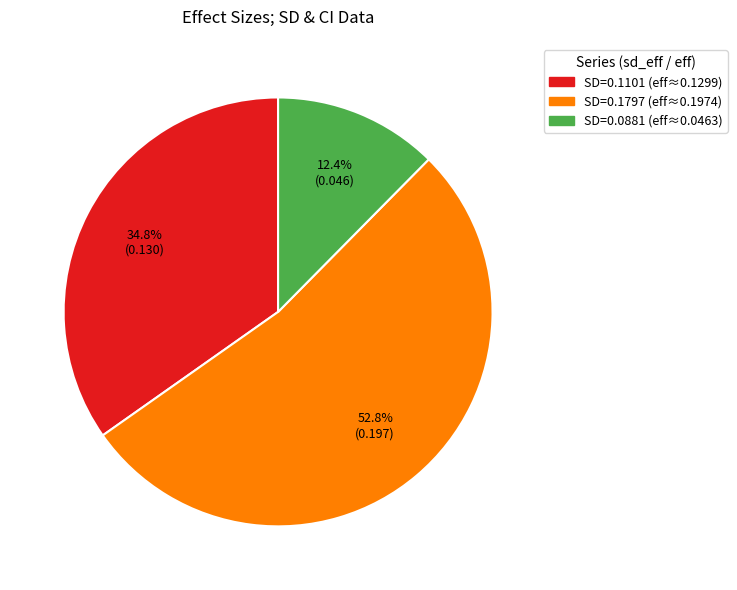

Which category has the biggest portion of the pie?

SD=0.1797 (eff≈0.1974)